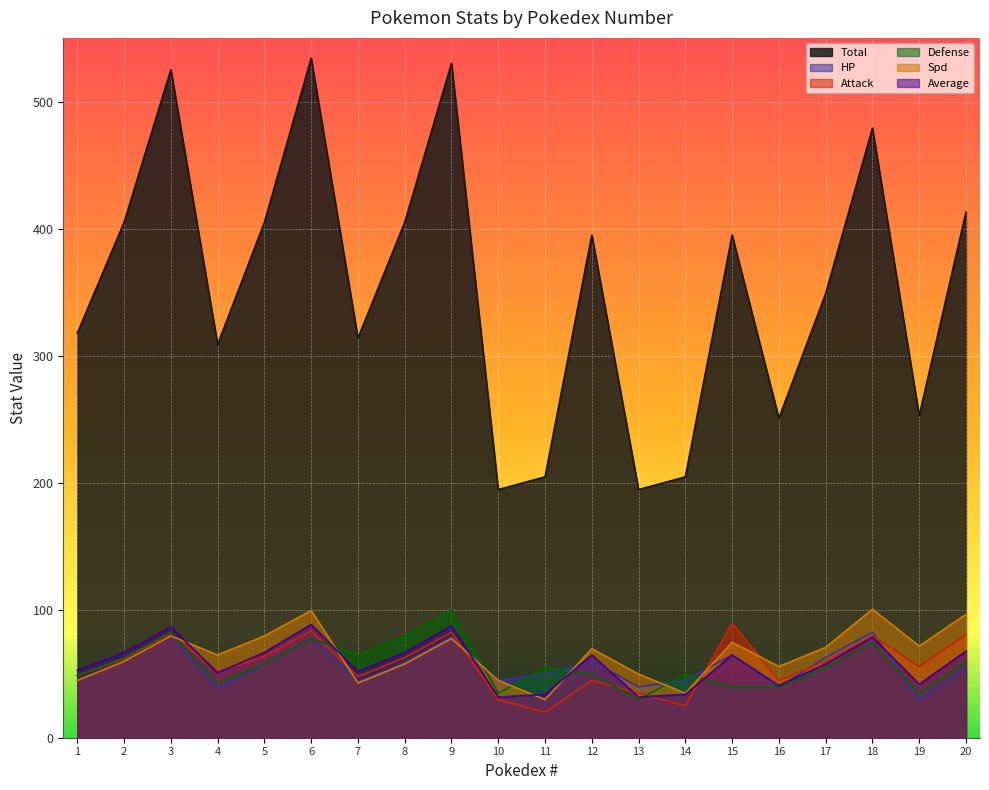

True or false: Spd and Total cross at least once.

False